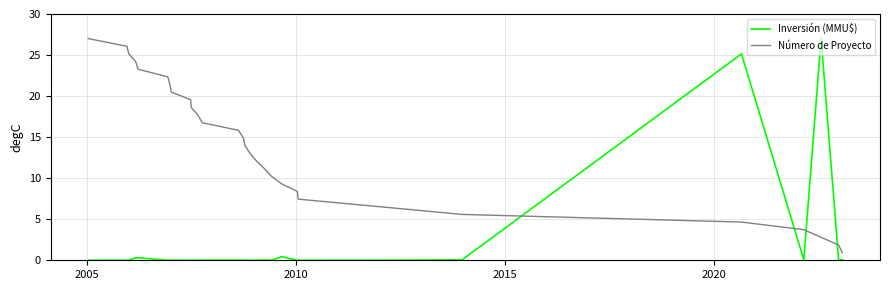

What are all the series names shown in the legend?

Inversión (MMU$), Número de Proyecto